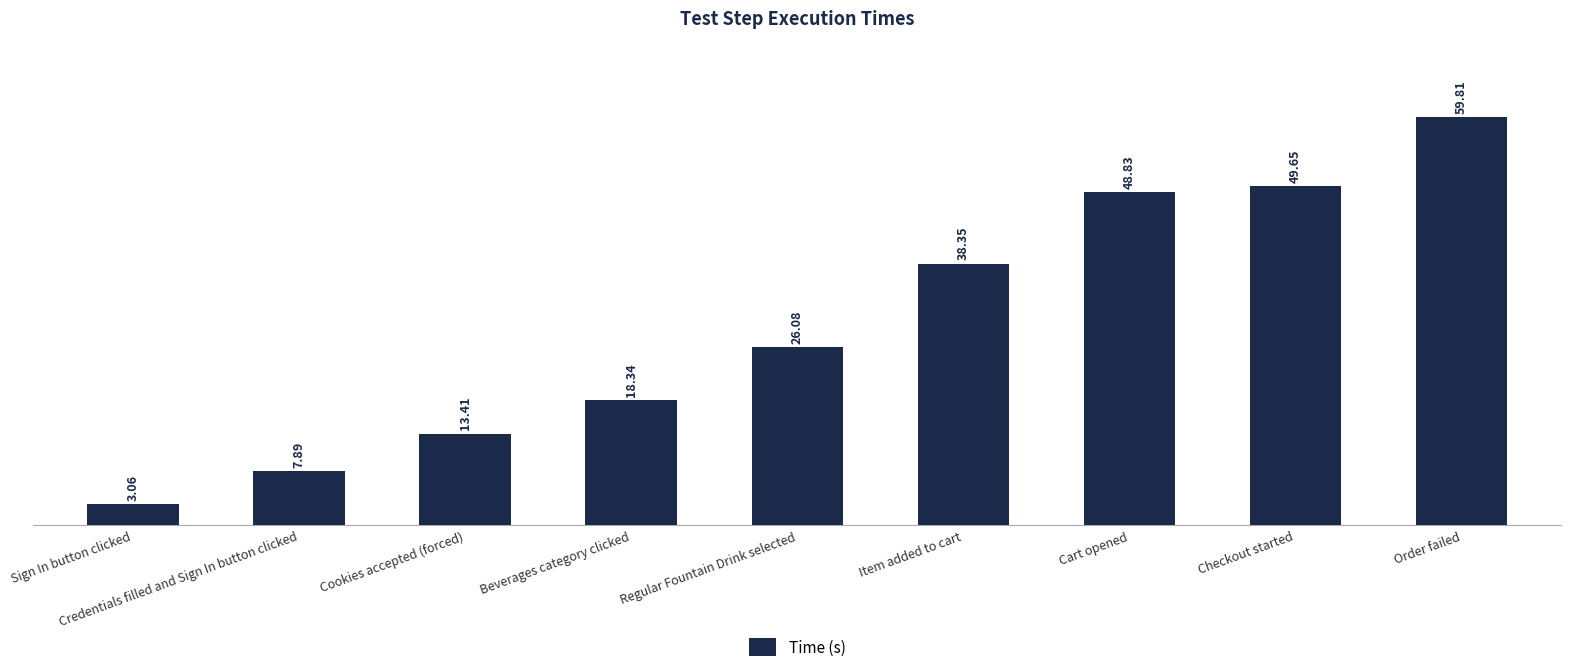

At which category does the chart reach its minimum across all series?

Sign In button clicked